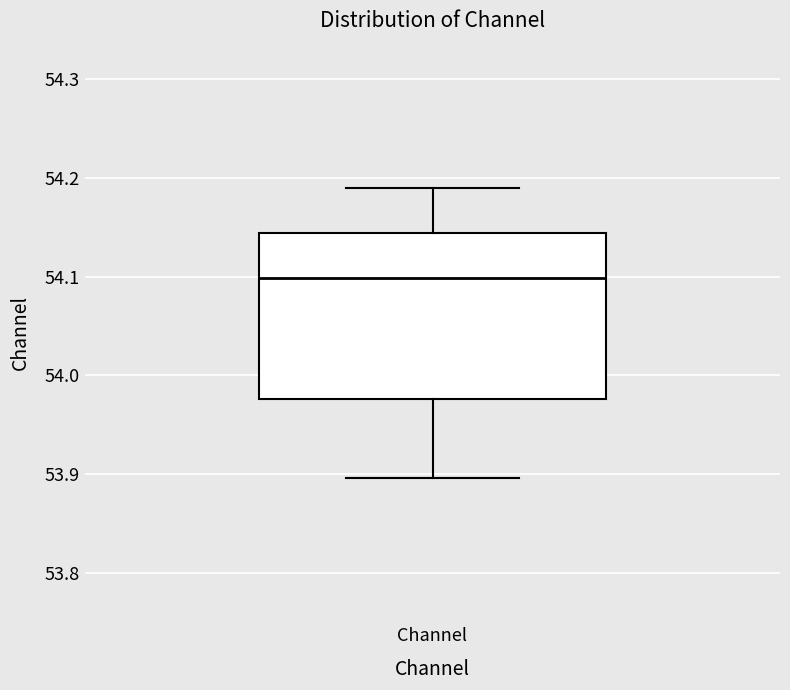

Where does the median line of the box for Channel sit on the y-axis? The values are not printed on the chart, so give them approximately, as read against the axis.

54.10